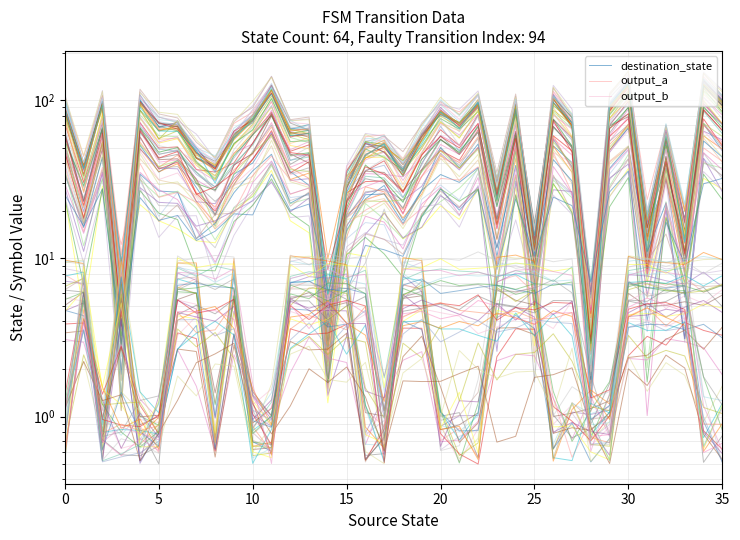

How many interior local valleys does the destination_state series have?

12